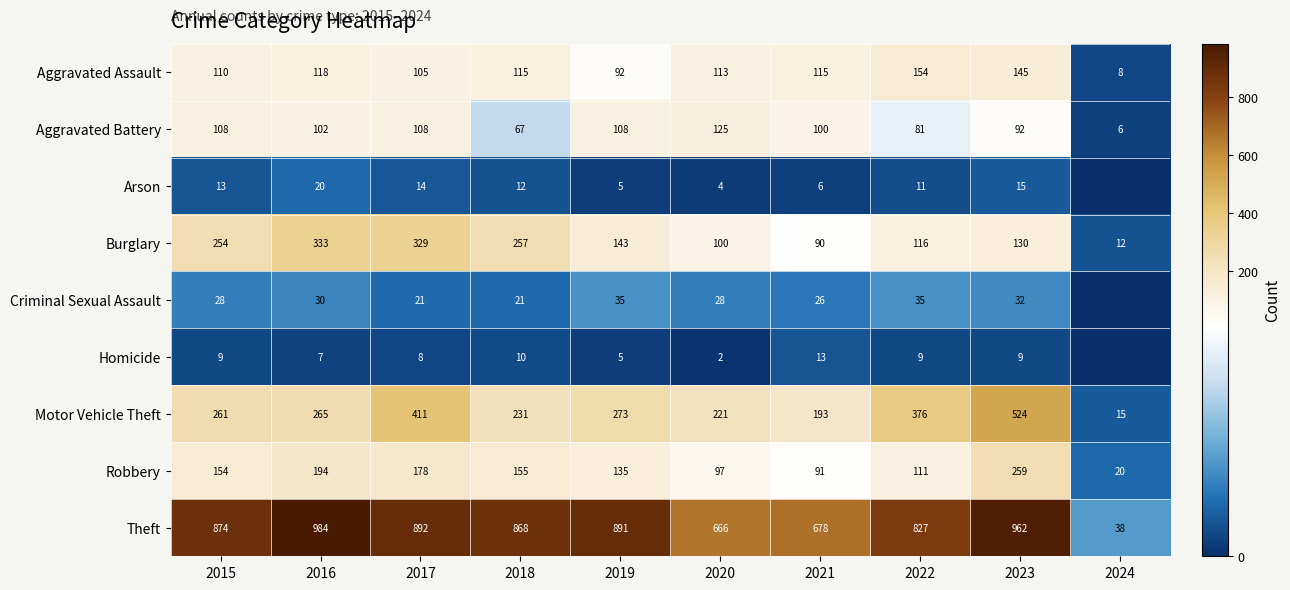

List the labels in order of Motor Vehicle Theft value, smallest first.

2024, 2021, 2020, 2018, 2015, 2016, 2019, 2022, 2017, 2023